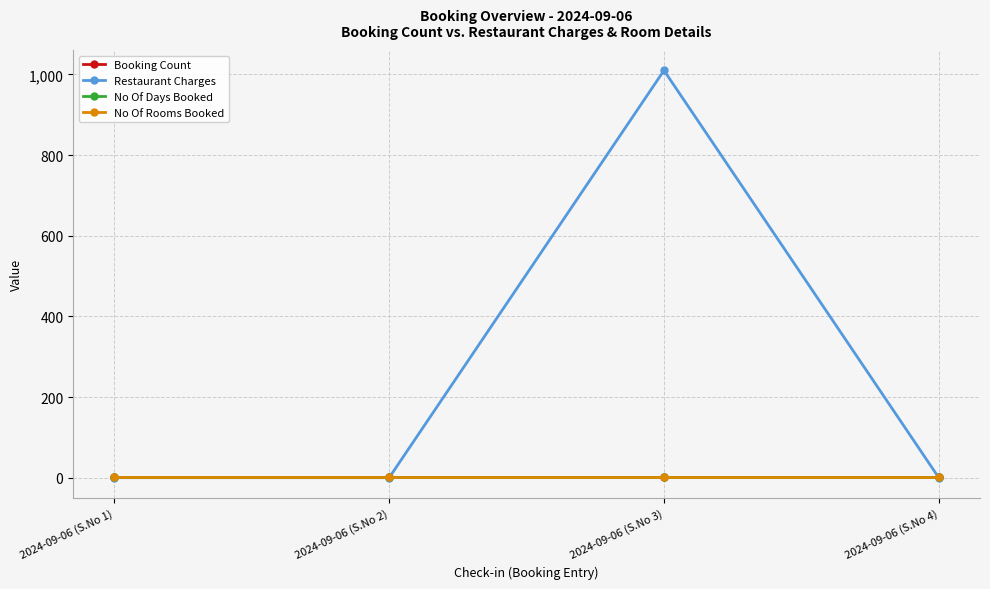

True or false: No Of Rooms Booked and No Of Days Booked intersect in this chart.

False